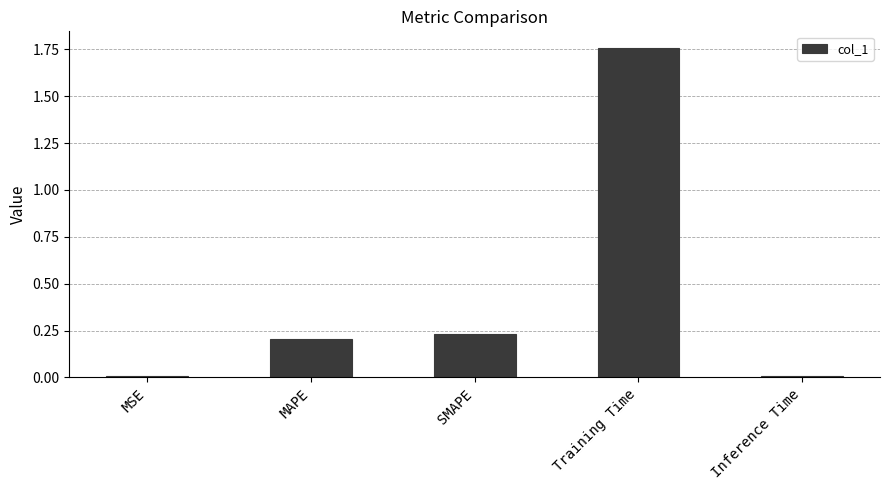

What is the ratio of the value at SMAPE to the value at Training Time?

0.1